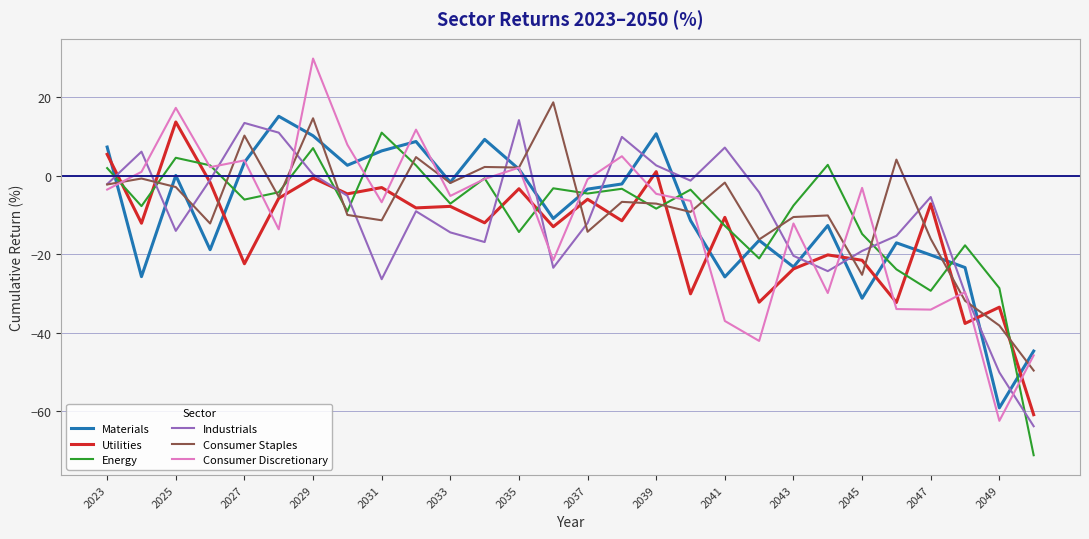

Which series has the widest spread of values?

Consumer Discretionary